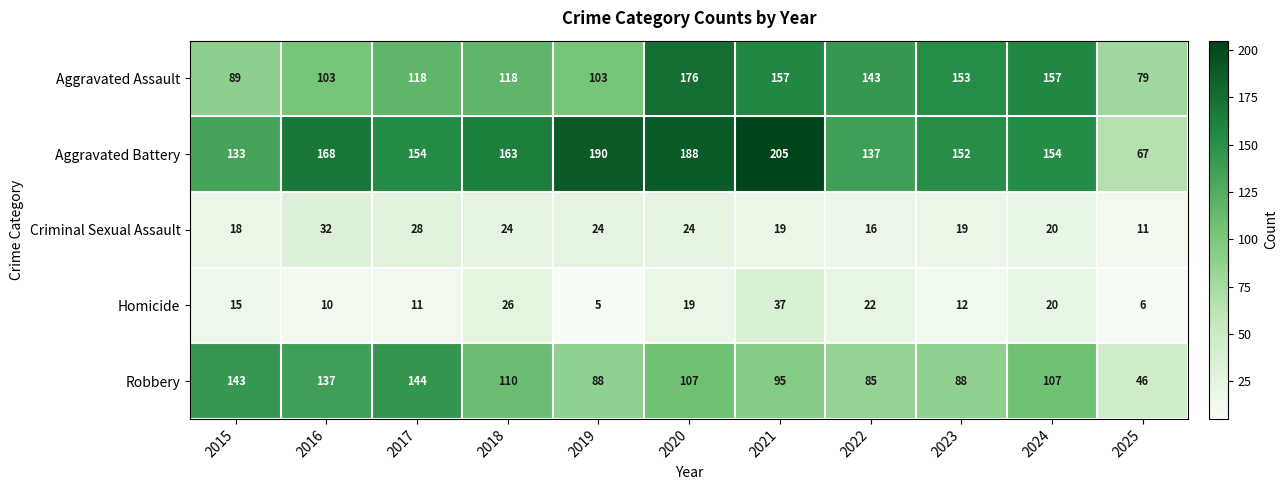

What is the highest value of the Homicide series?

37